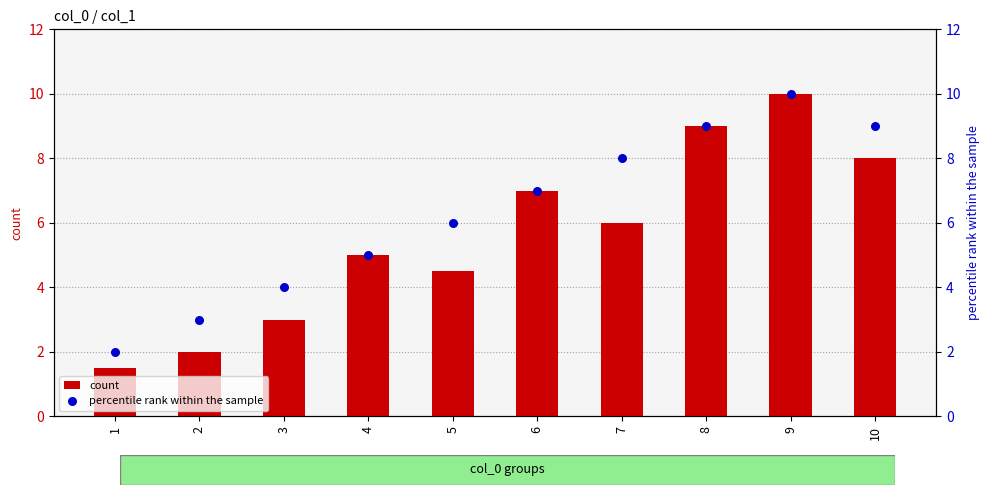

Which series has the largest total across all categories?

percentile rank within the sample